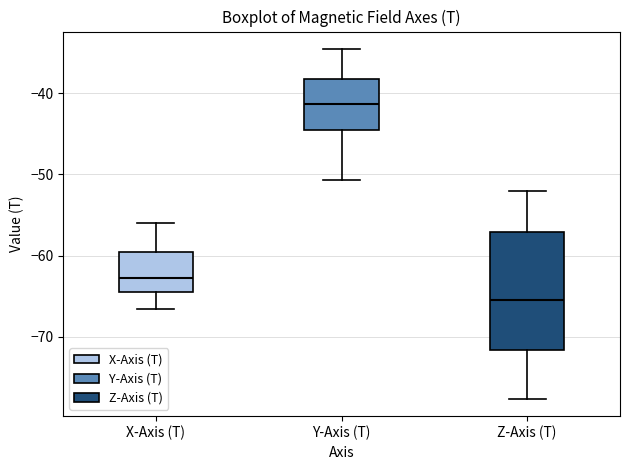

Which box has the lowest median line?

Z-Axis (T)